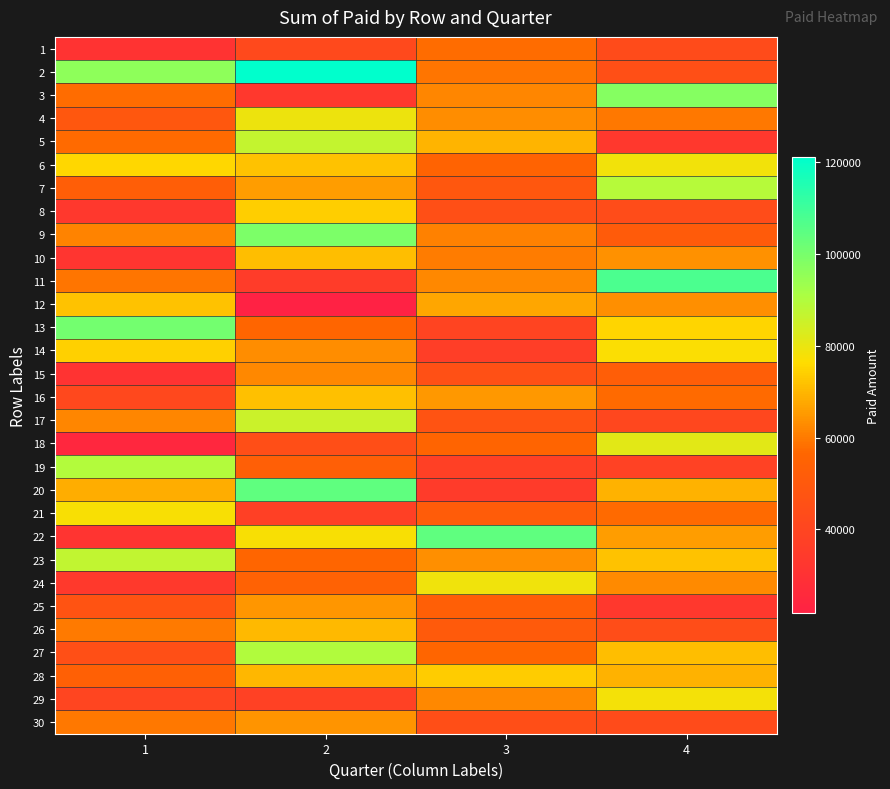

How many data points does each series have?

4